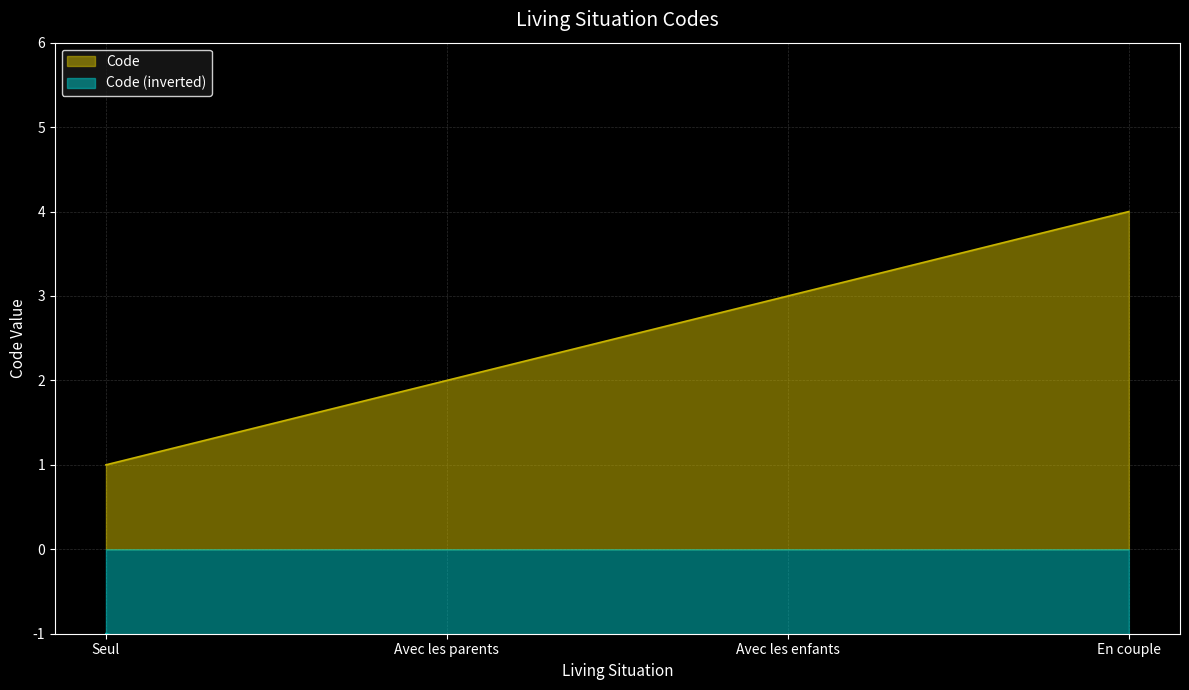

The chart shows a value of 3 at Avec les parents. True or false?

False